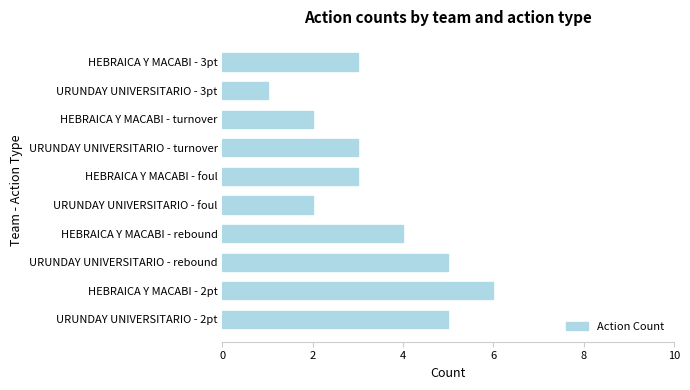

The chart shows a value of 9 at HEBRAICA Y MACABI - 2pt. True or false?

False